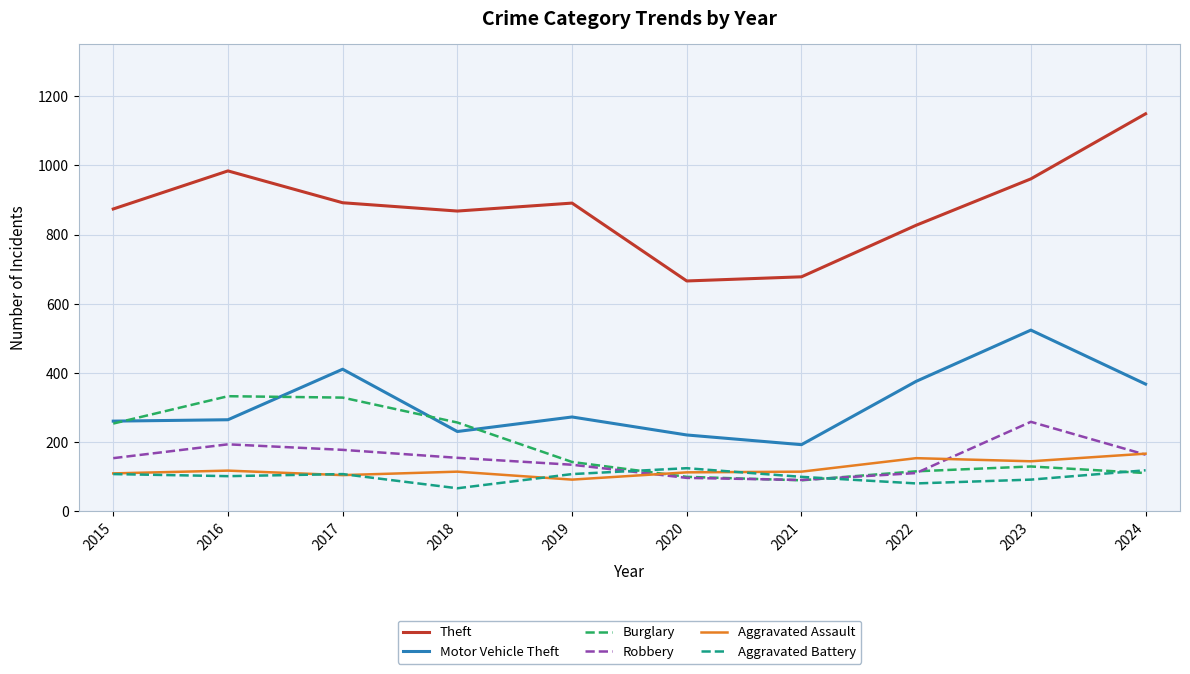

Which series changed the most between 2015 and 2022?

Burglary